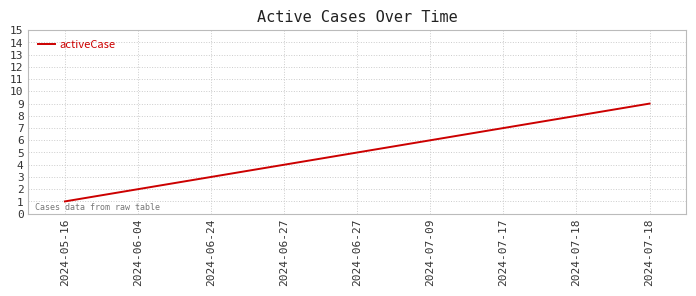

What is the sum of all values?

45